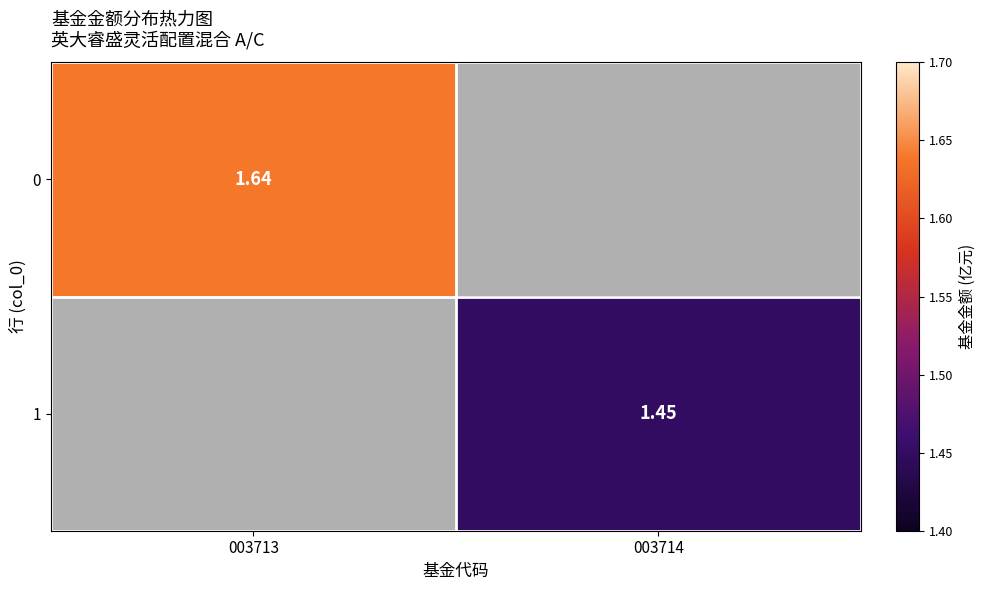

The 0 series shows 1.6 at 003713. True or false?

True